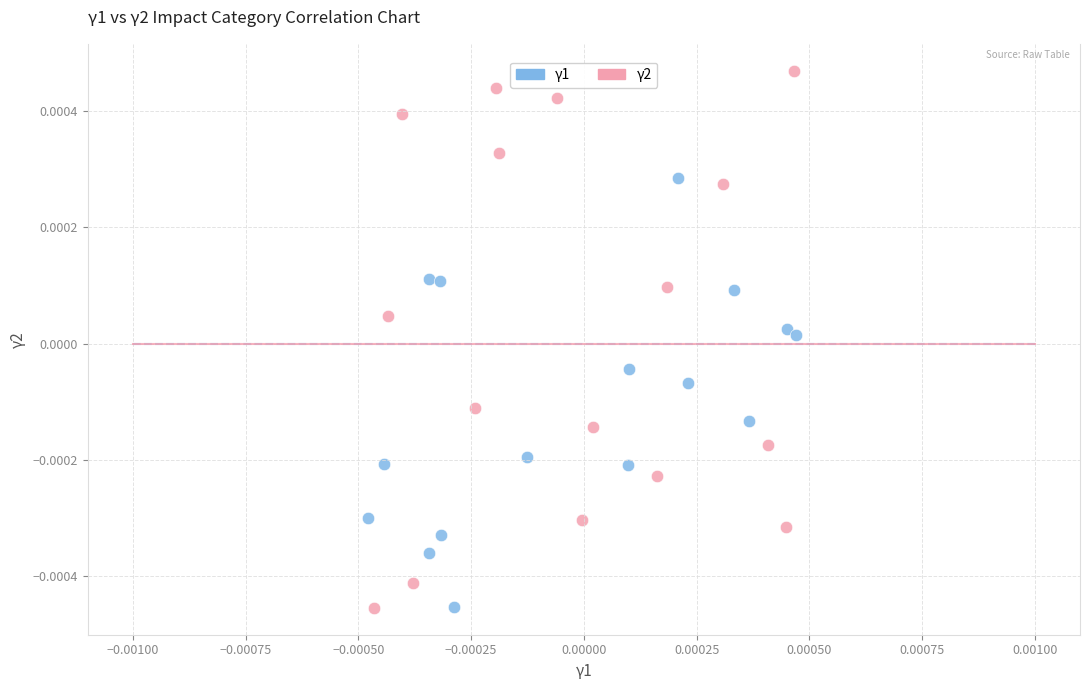

Which series contains the highest Y value?

γ2